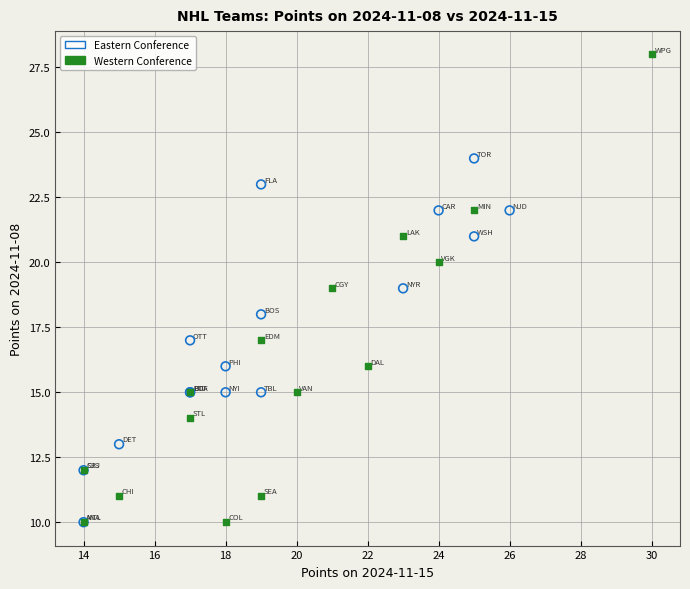

Which series has the largest Y range (max minus min)?

Western Conference